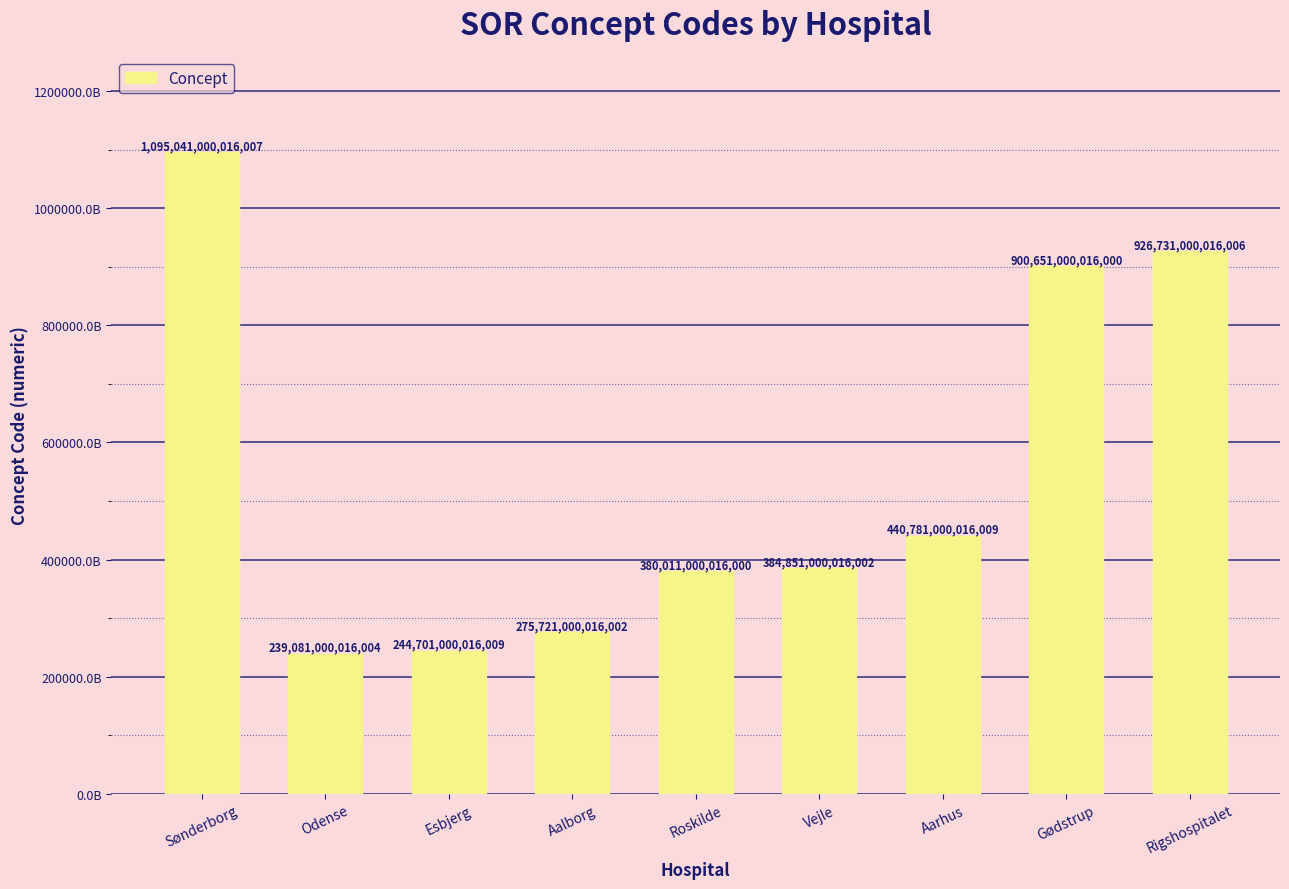

Are the bars horizontal?

No